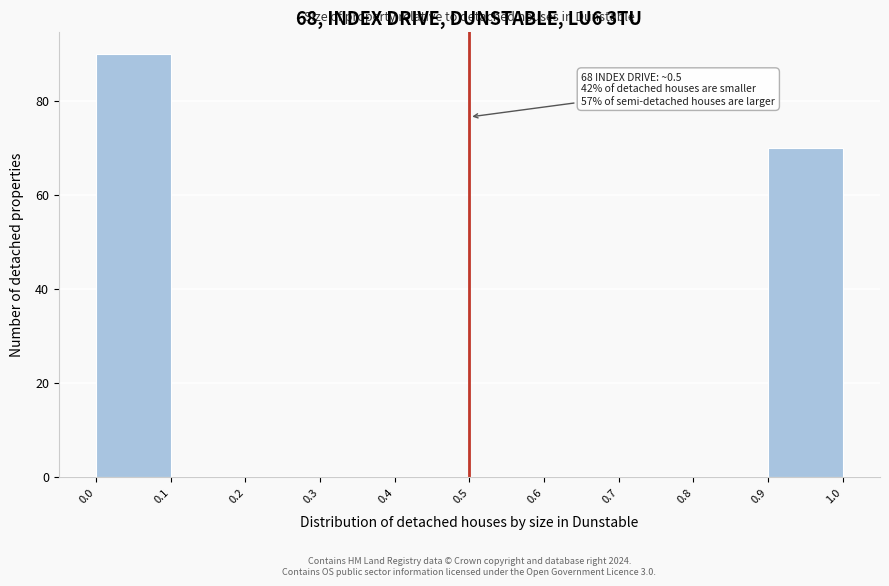

Over which range of the x-axis is the bar tallest?

0.0 to 0.1